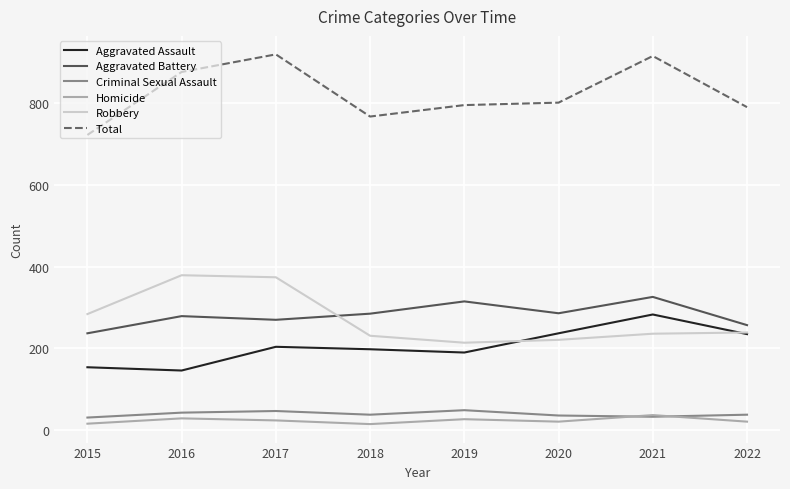

What is the maximum value shown in the chart?

919